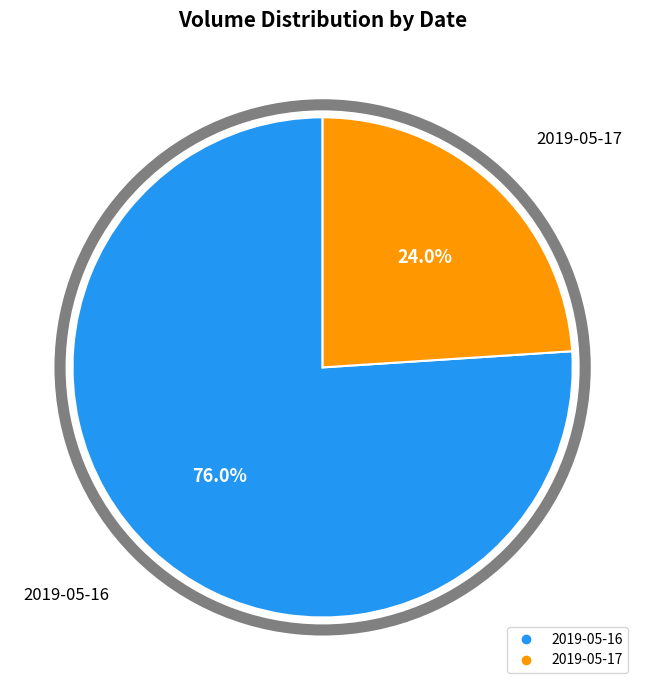

To the nearest percent, what percentage of the pie is 2019-05-16?

76%